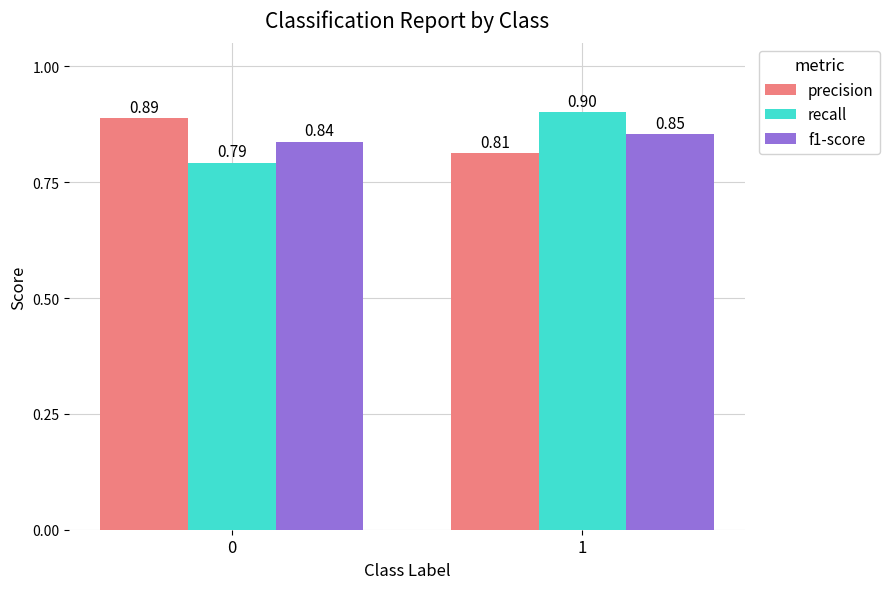

What is the difference between the maximum and minimum values in the precision series?

0.1